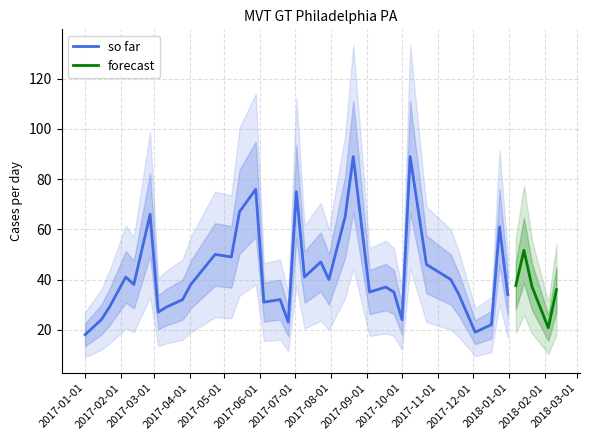

List the labels in order of value, largest first.

2017-08-20, 2017-10-08, 2017-05-28, 2017-07-02, 2017-05-14, 2017-02-26, 2017-08-13, 2017-12-24, 2018-01-14, 2017-04-23, 2017-05-07, 2017-07-23, 2017-10-22, 2017-02-05, 2017-07-09, 2017-07-30, 2017-11-12, 2017-02-12, 2017-04-02, 2018-01-07, 2018-01-21, 2017-09-17, 2018-02-11, 2017-09-03, 2017-09-24, 2017-11-19, 2017-12-31, 2017-03-26, 2017-06-18, 2017-06-04, 2017-01-22, 2017-03-12, 2017-03-05, 2017-01-15, 2017-10-01, 2017-06-25, 2017-12-17, 2018-02-04, 2017-12-03, 2017-01-01